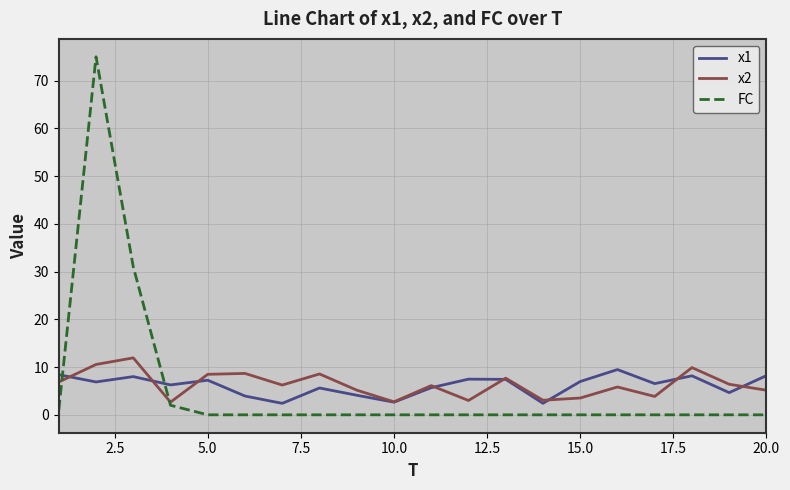

What is the highest value of the x2 series?

11.9